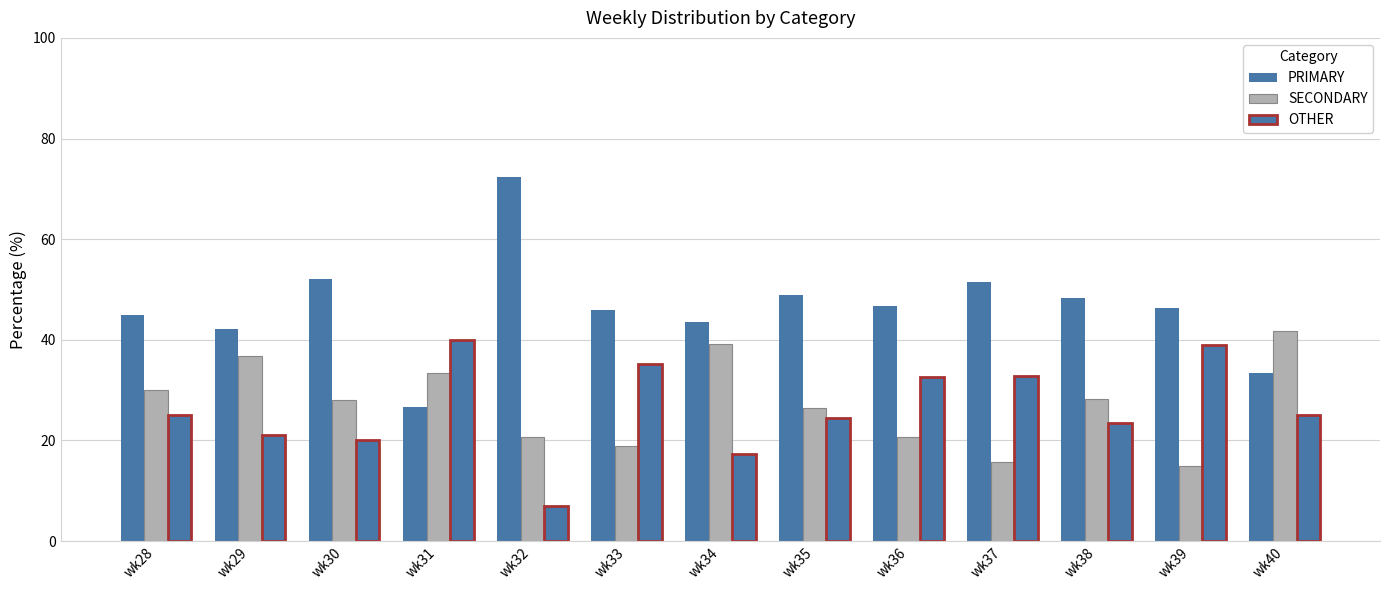

Does the chart contain any negative values?

No